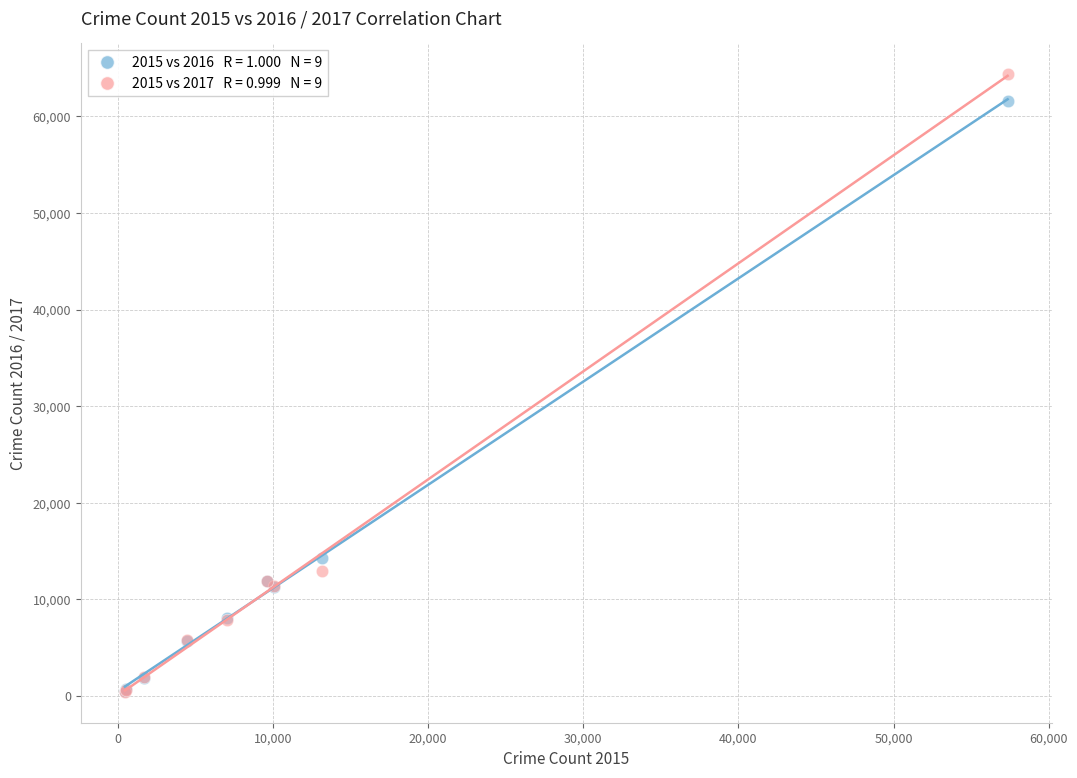

Across all series, what Y value is closest to 32415?

14289